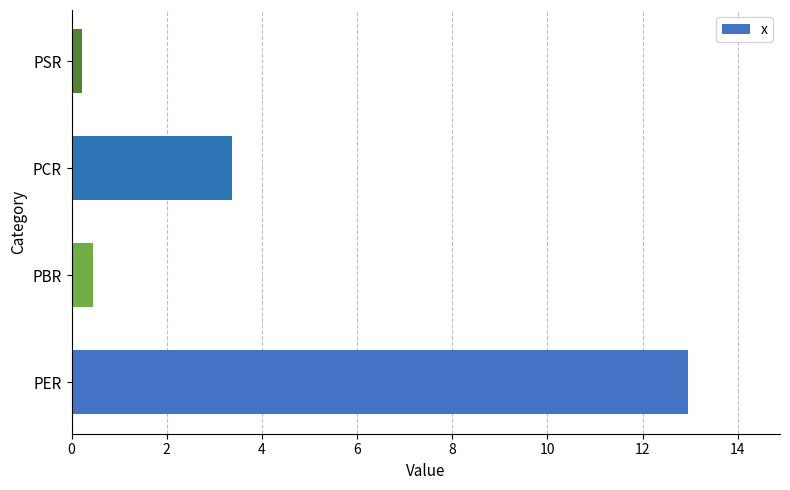

True or false: the data shows 0.4 at PBR.

True